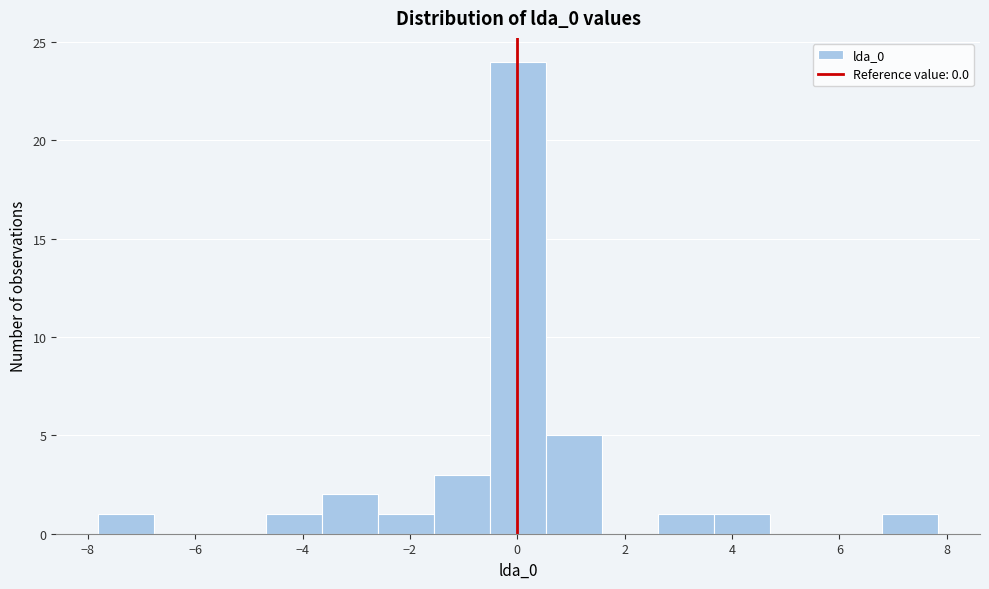

Reading left to right, transcribe this chart: for each bar, give the range it covers on the x-axis and its height. Neither the bar edges nor the heights are printed on the chart, so give them approximately, as read against the axes.

-7.8 to -6.8: 1
-6.8 to -5.8: 0
-5.8 to -4.6: 0
-4.6 to -3.6: 1
-3.6 to -2.6: 2
-2.6 to -1.6: 1
-1.6 to -0.6: 3
-0.6 to 0.6: 24
0.6 to 1.6: 5
1.6 to 2.6: 0
2.6 to 3.6: 1
3.6 to 4.8: 1
4.8 to 5.8: 0
5.8 to 6.8: 0
6.8 to 7.8: 1